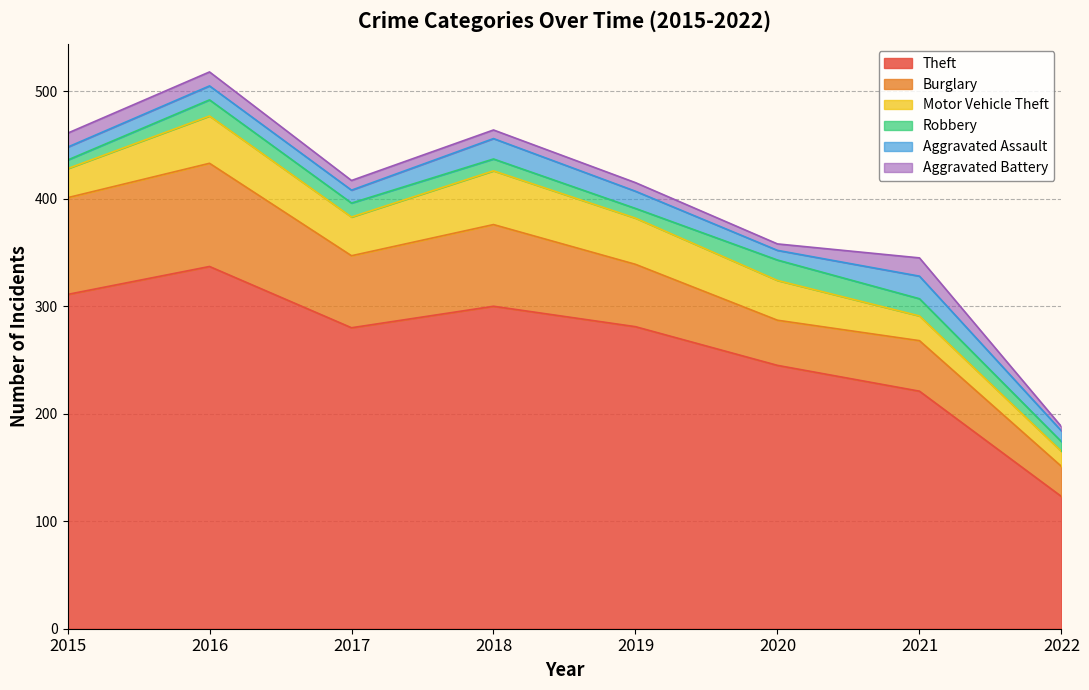

At which label is Burglary closest to 62?

2019